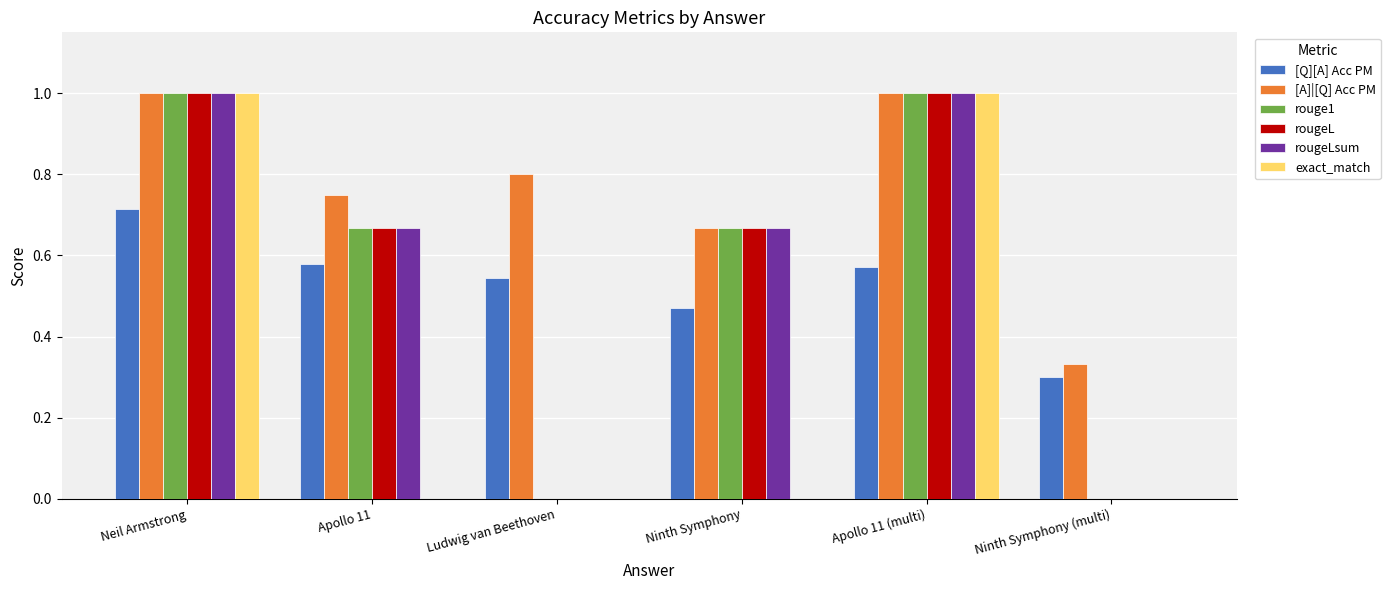

What is the sum of all rouge1 values?

3.3